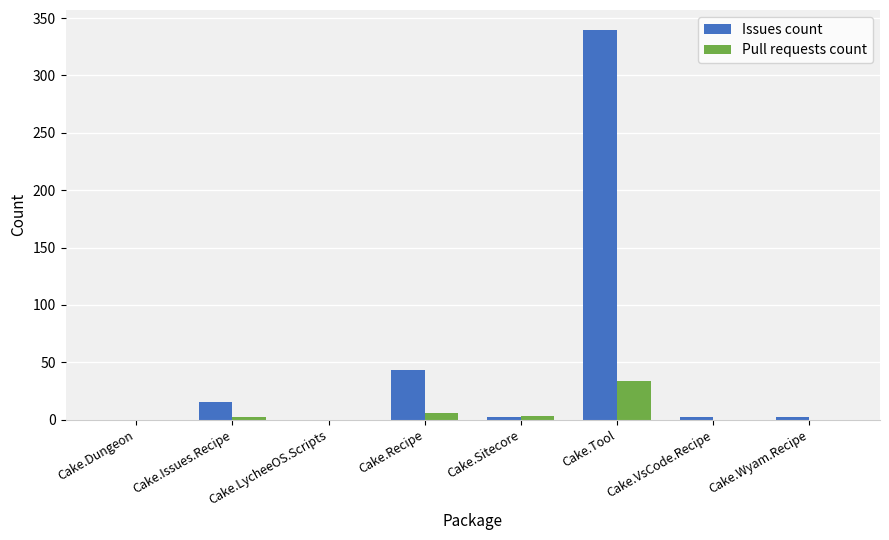

Which series has the largest total across all categories?

Issues count